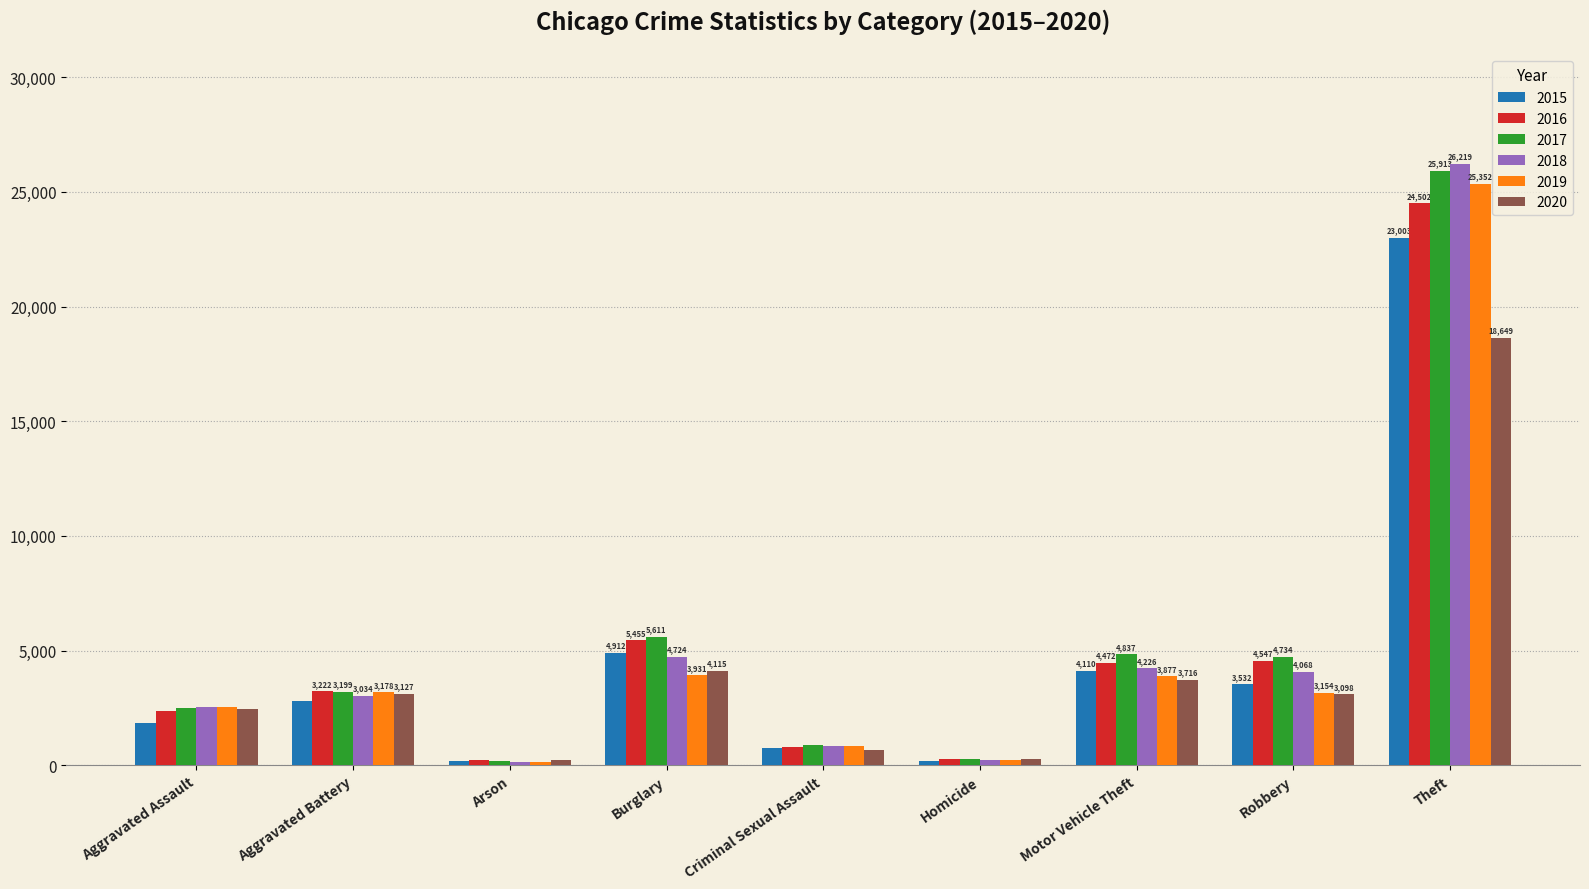

Is the value of 2017 at Aggravated Assault greater than the value of 2020 at Homicide?

Yes